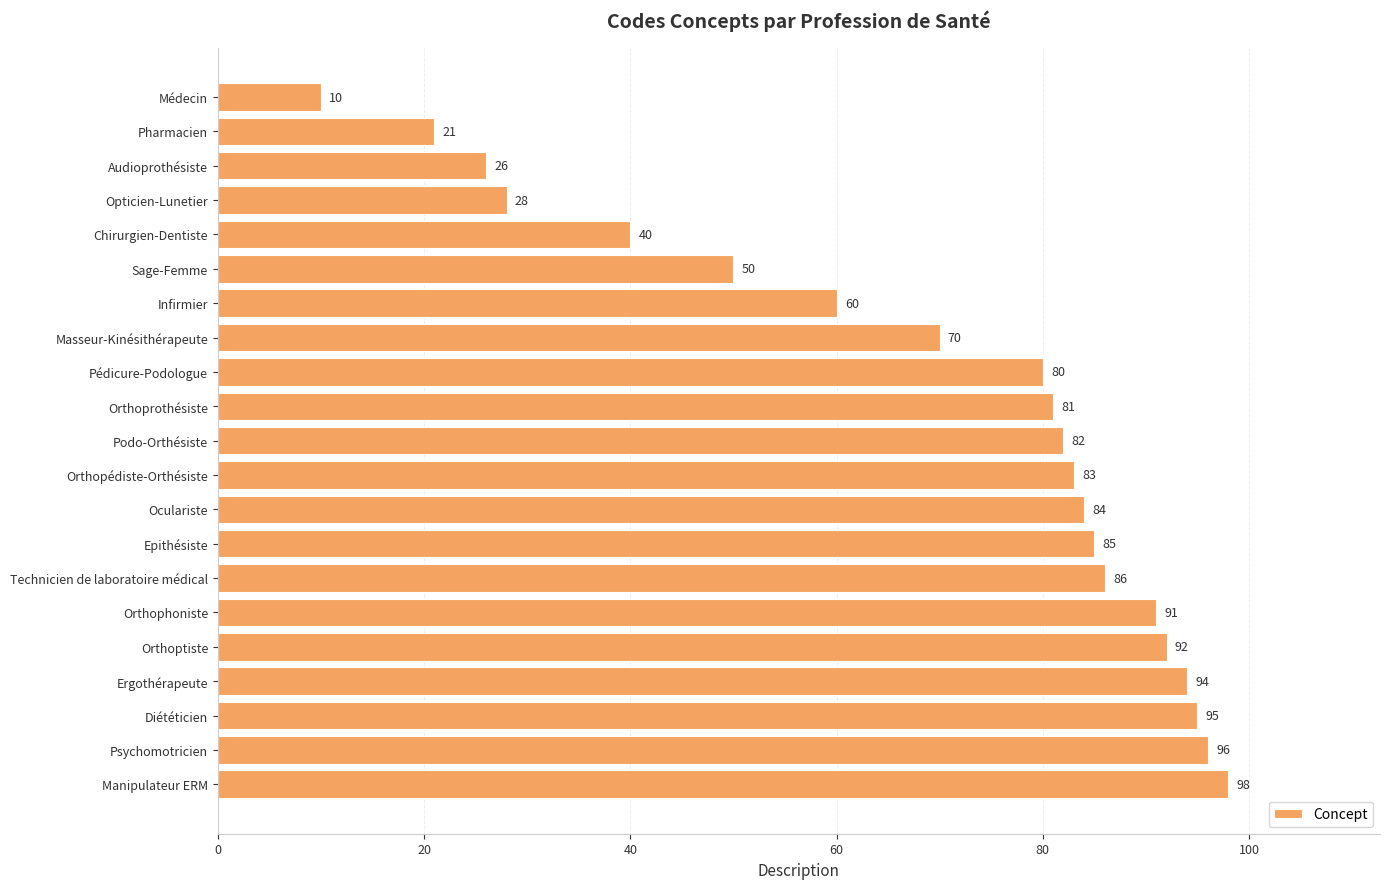

What is the average value?

69